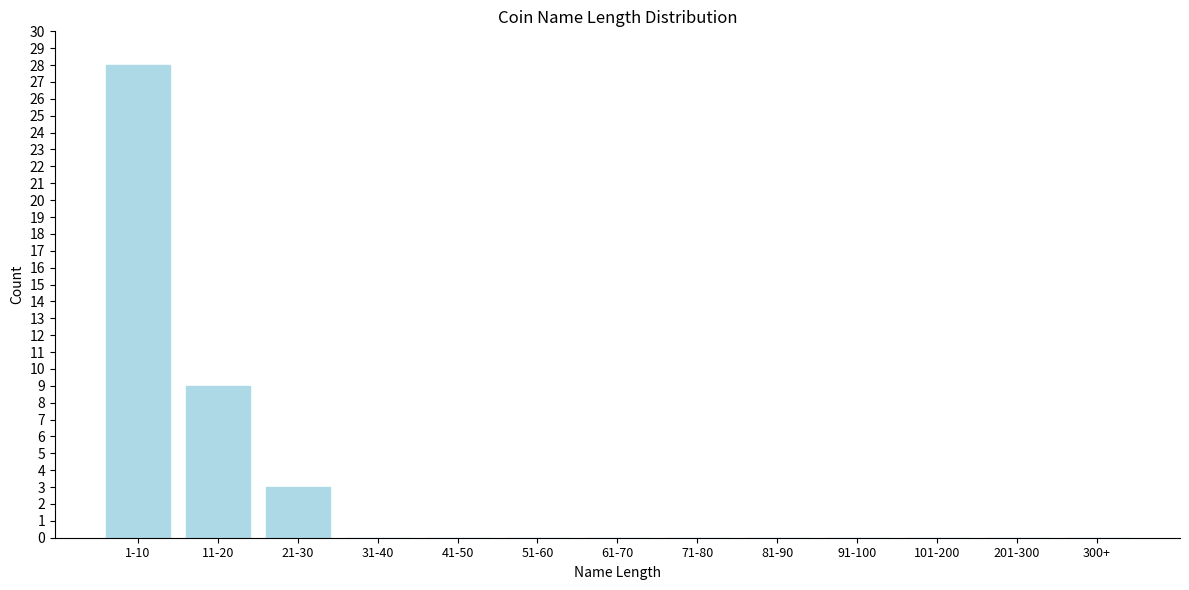

Reading left to right, what are all the values shown in this chart?

1-10=28	11-20=9	21-30=3	31-40=0	41-50=0	51-60=0	61-70=0	71-80=0	81-90=0	91-100=0	101-200=0	201-300=0	300+=0